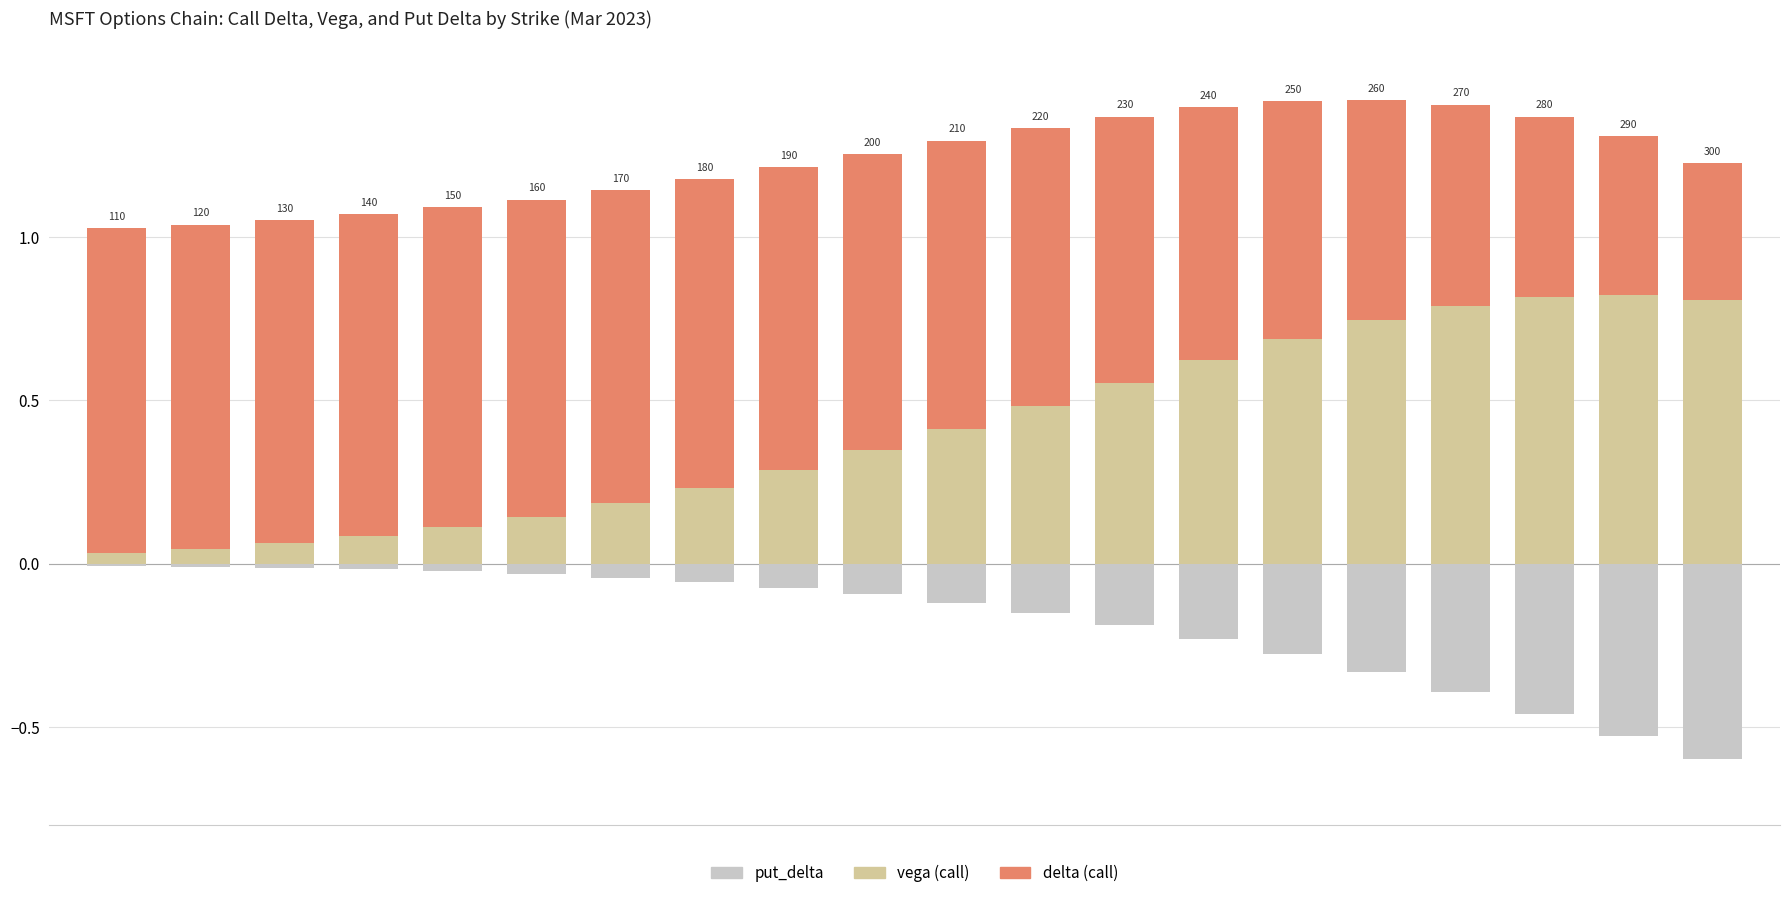

What is the total value across all series at 5?

1.1